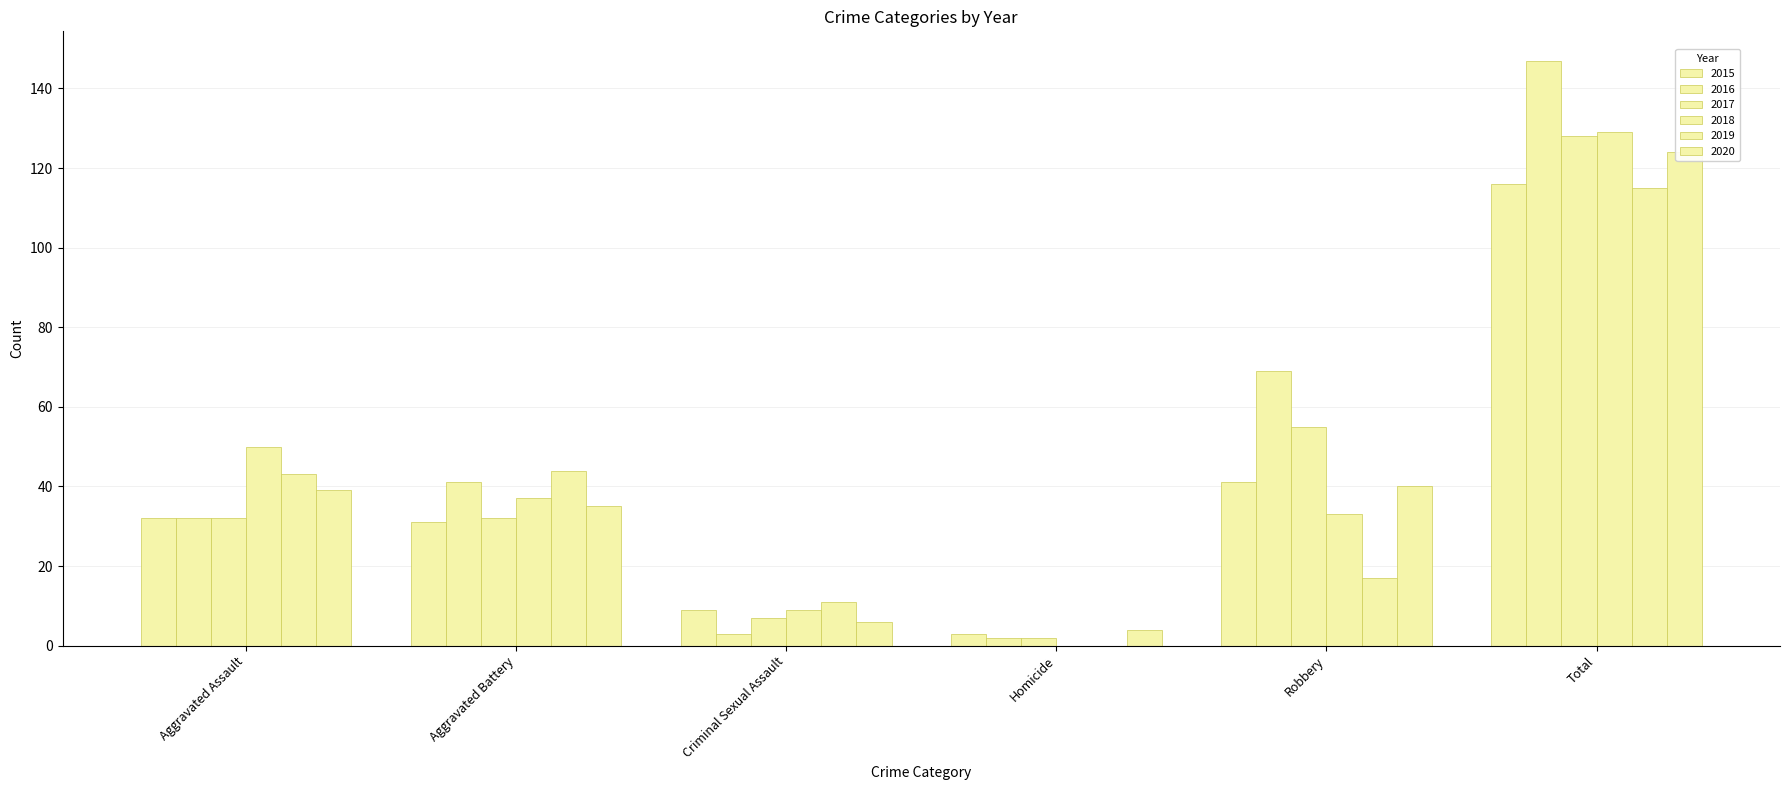

What is the label of the 2nd bar from the left?

Aggravated Battery